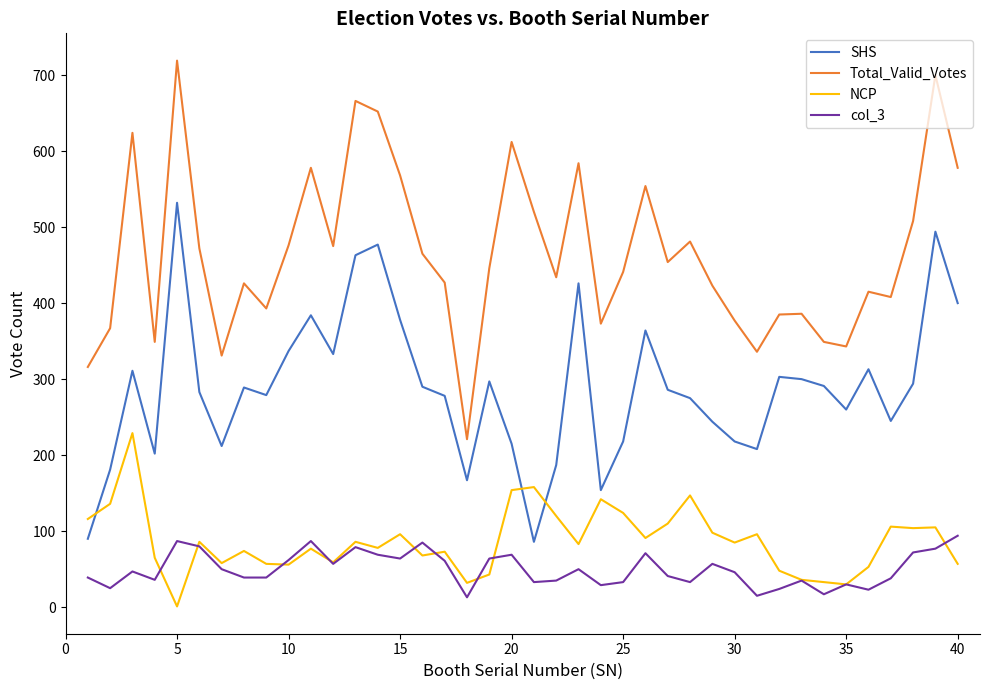

How many interior local peaks does the Total_Valid_Votes series have?

12